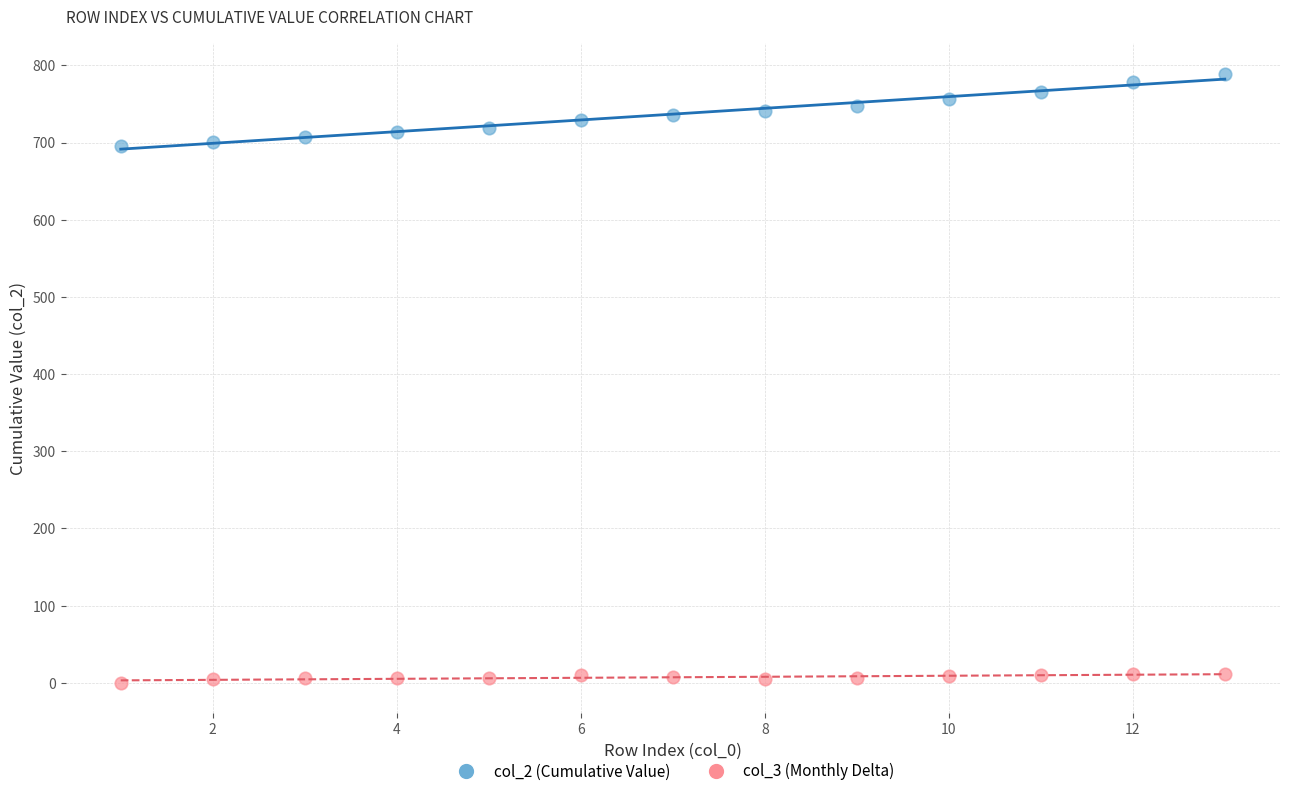

Which series contains the highest Y value?

col_2 (Cumulative Value)